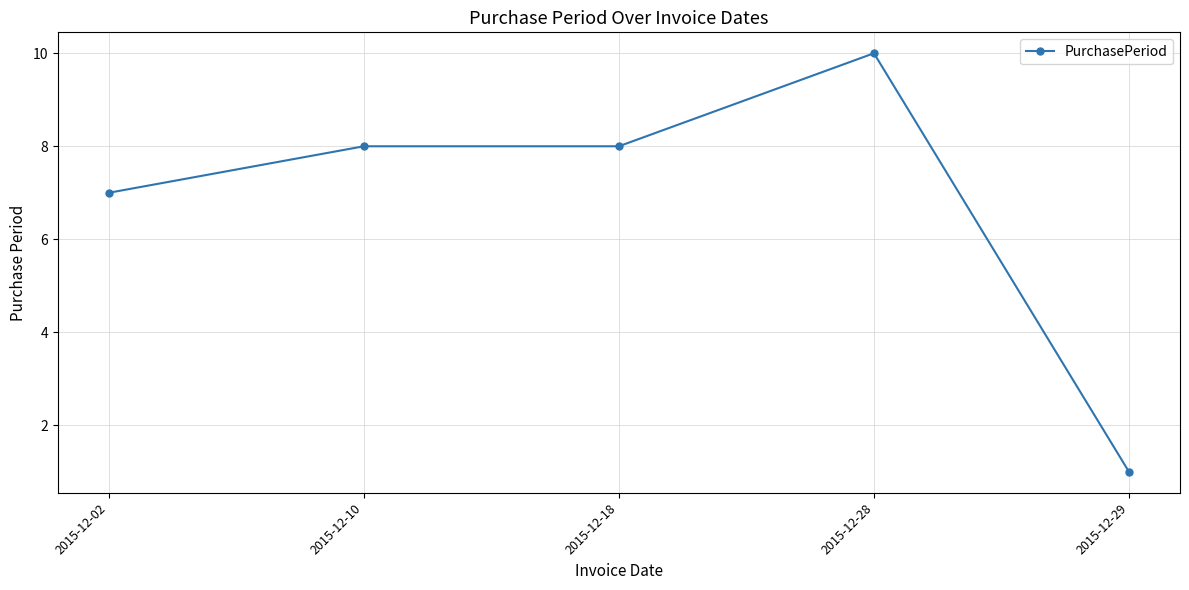

What is the value of the 1st point from the left?

7